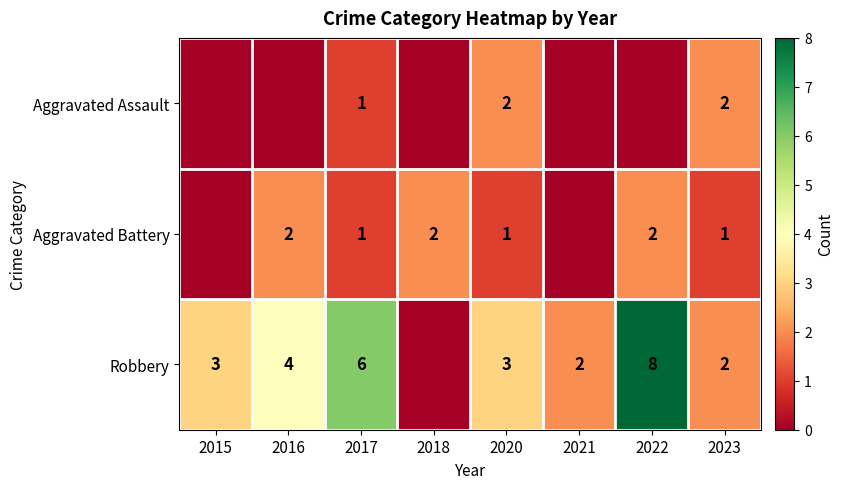

The Aggravated Assault series shows 1 at 2023. True or false?

False